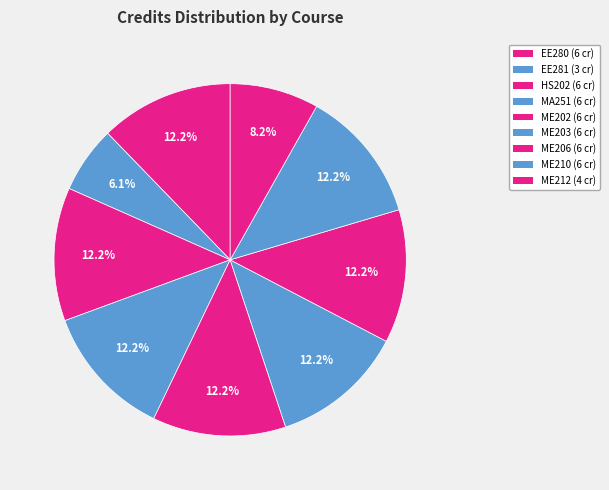

The ME206 slice represents 12% of the pie. True or false?

True